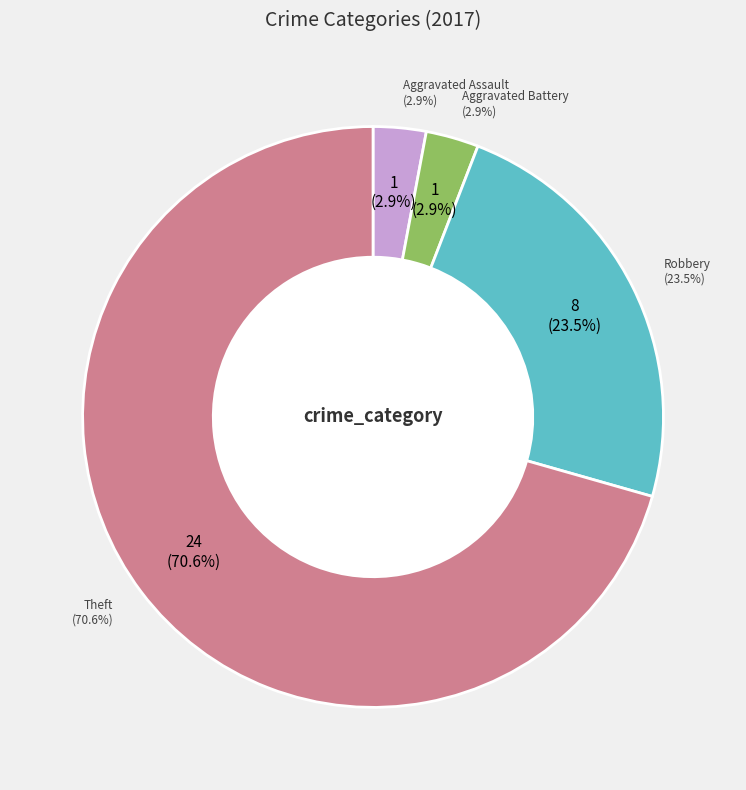

Is it true that Aggravated Assault is 1% of the pie?

False